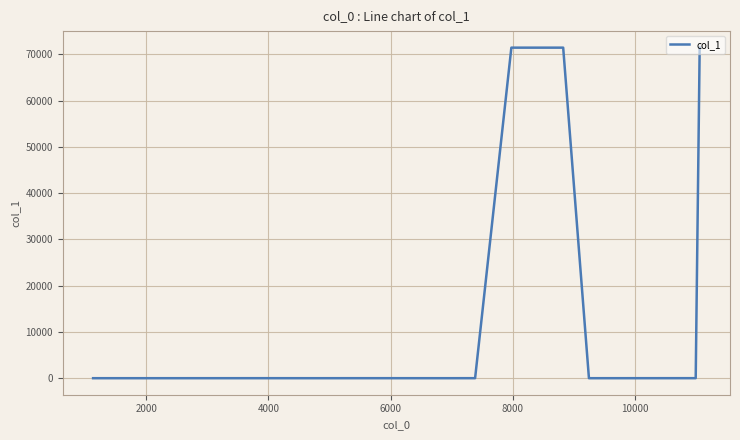

What is the maximum value shown in the chart?

71447